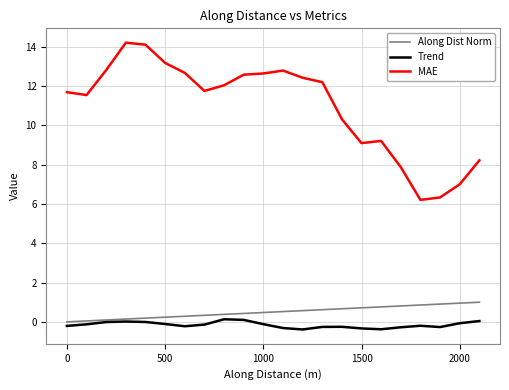

True or false: Trend and MAE intersect in this chart.

False